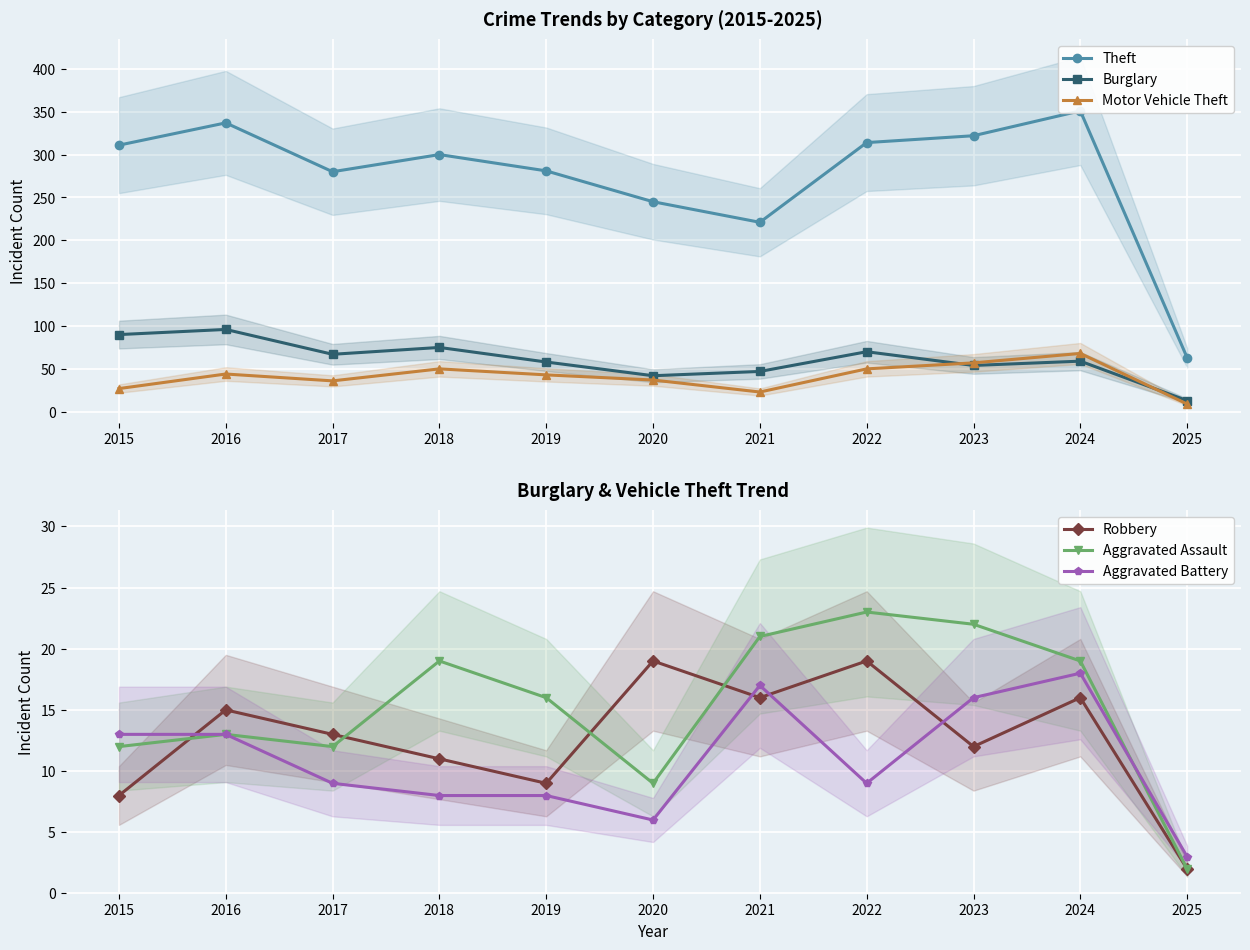

What is the value of the Robbery point at the 9th from the left?

12